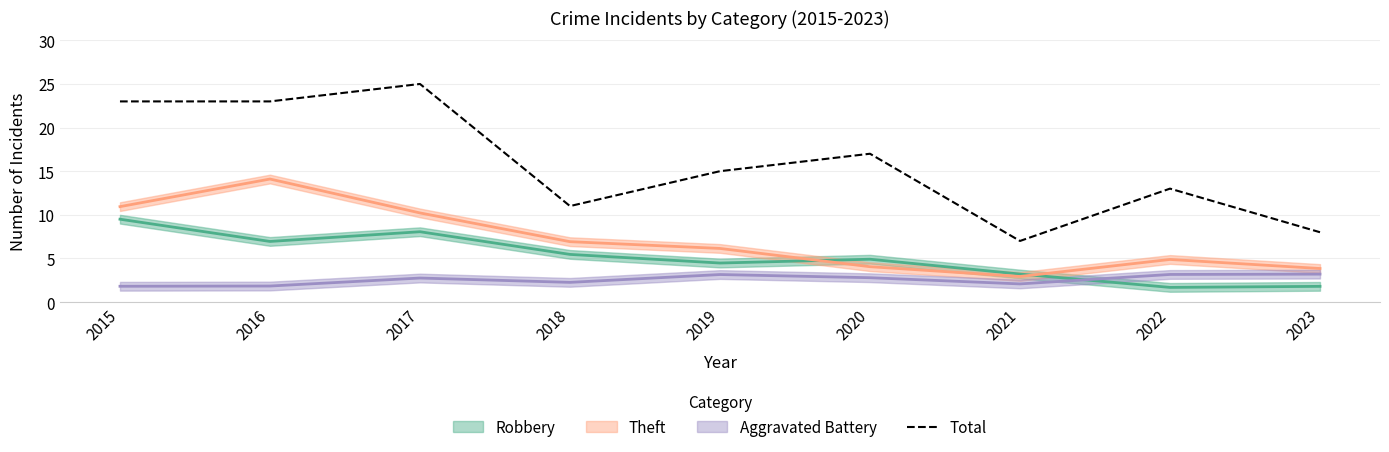

How many values exceed 15?

4